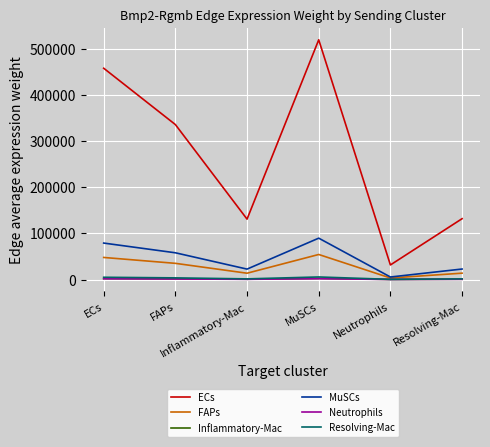

What is the sum of all Inflammatory-Mac values?

7421.1